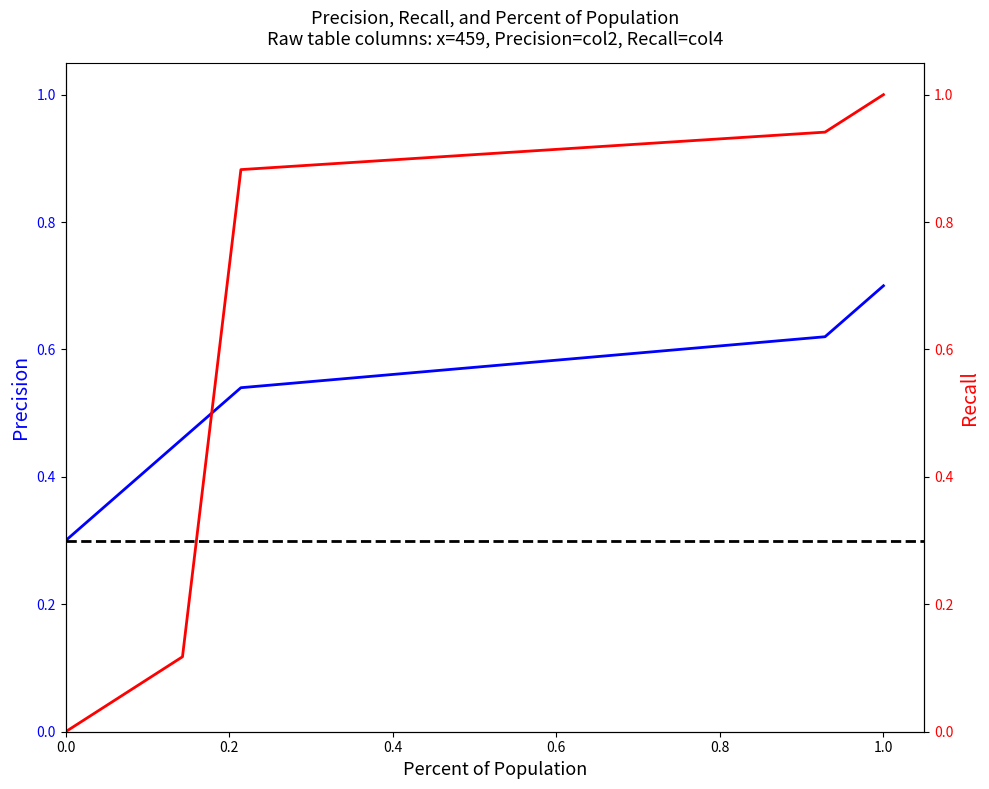

At how many categories does at least one series exceed 0?

6